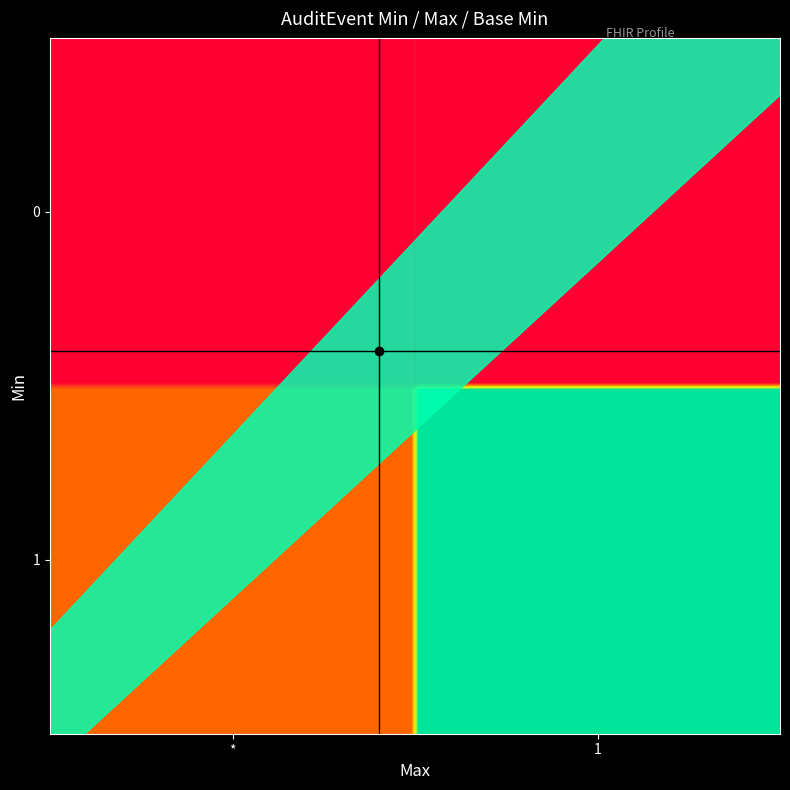

True or false: 1 has a value of 0 at 1.

True